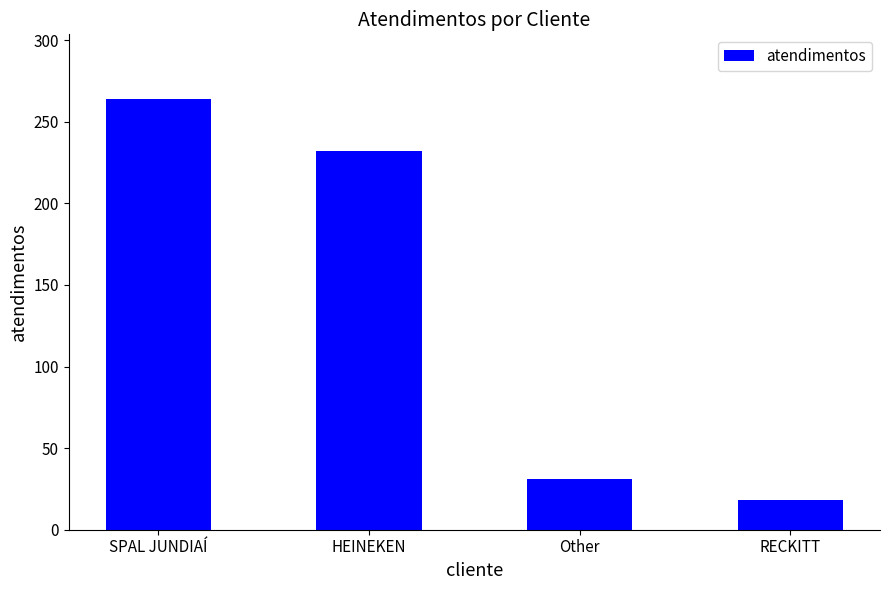

Approximately how many times larger is the value at HEINEKEN compared to RECKITT?

12.9